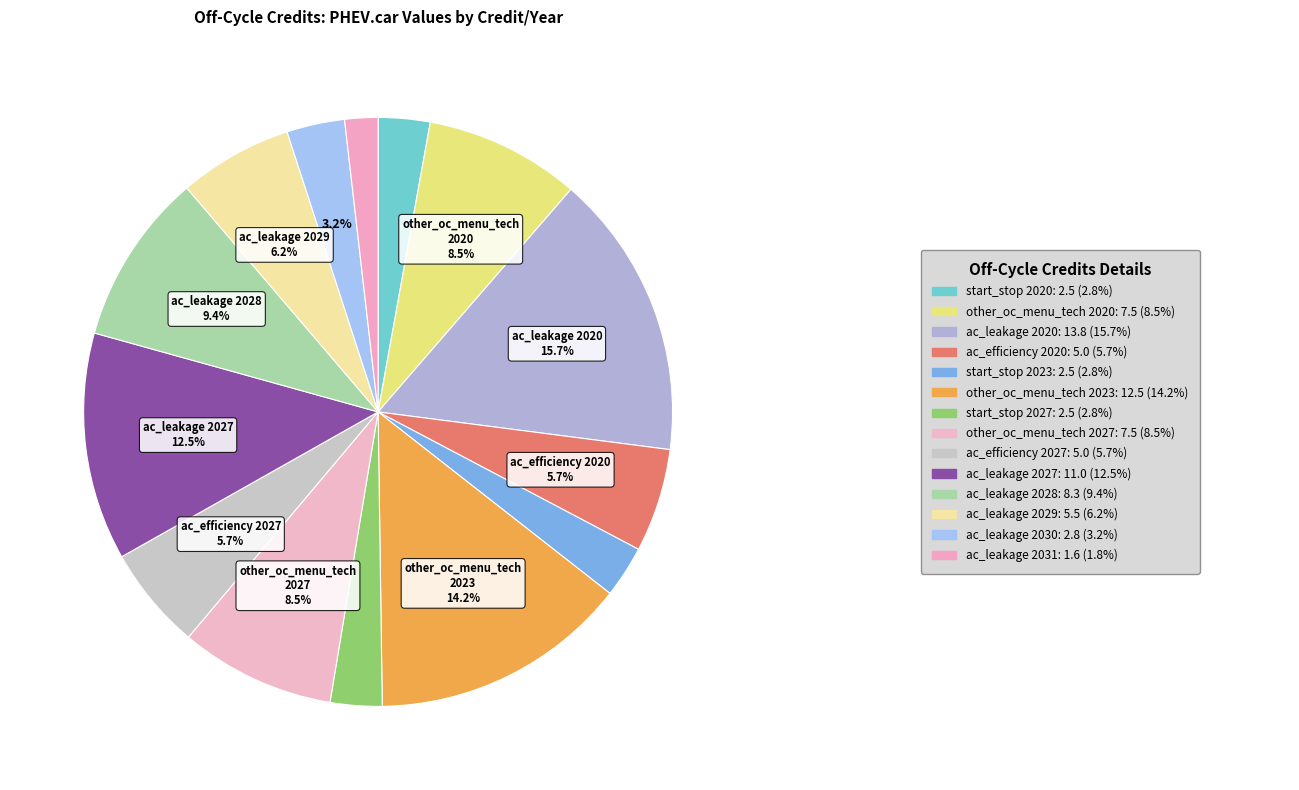

How many slices are in this pie chart?

14